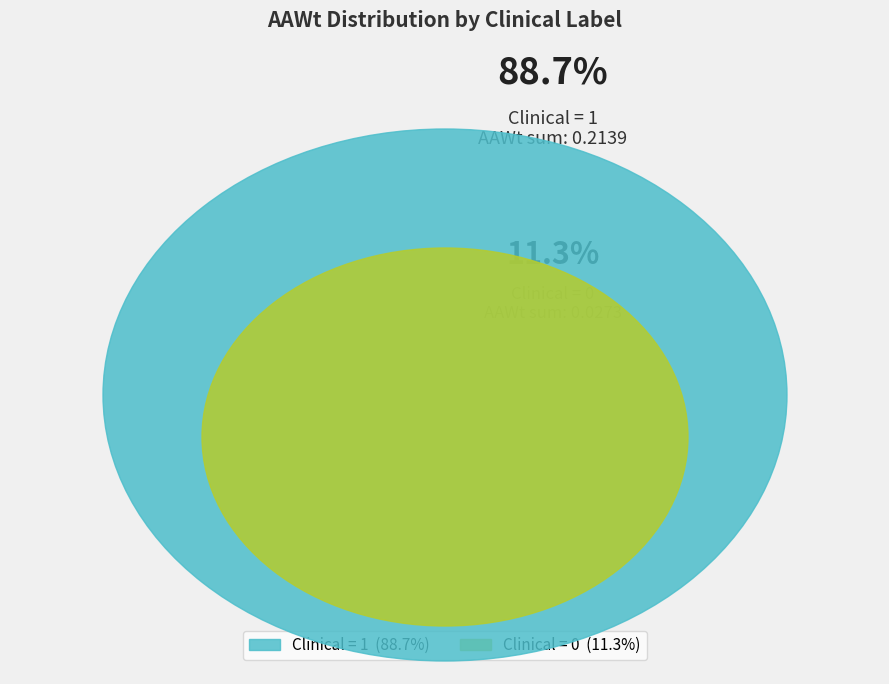

Does Clinical 1 represent more than half of the total?

Yes